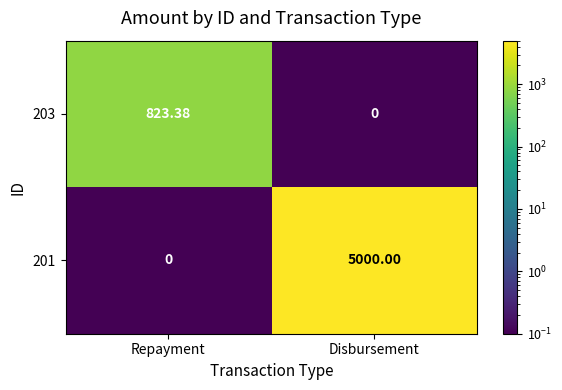

Rank the series by their average value, from highest to lowest.

201, 203